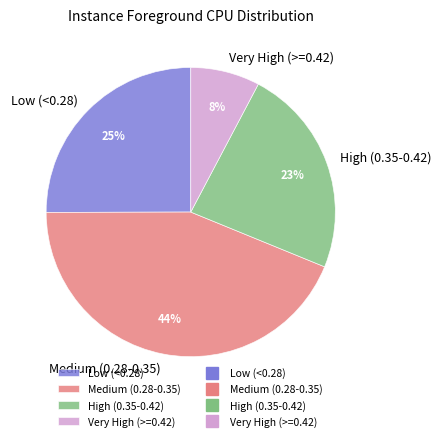

Does any single category account for the majority?

No